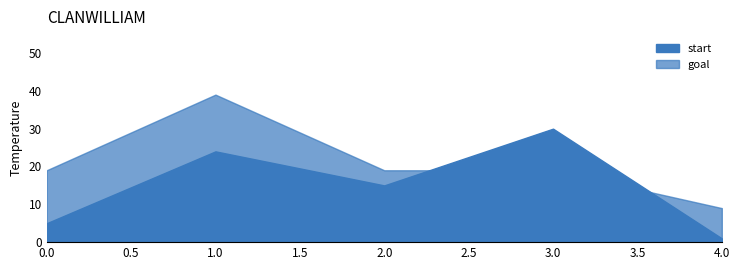

How many interior local peaks does the start series have?

2